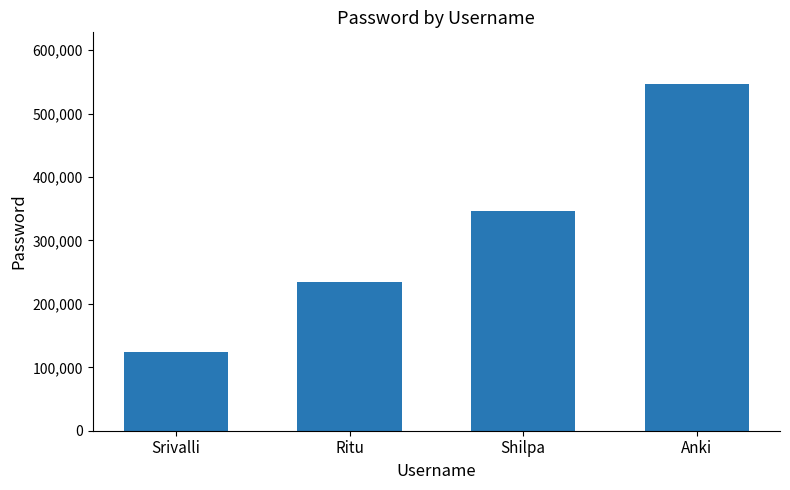

Are the bars grouped side by side (vs. stacked)?

No